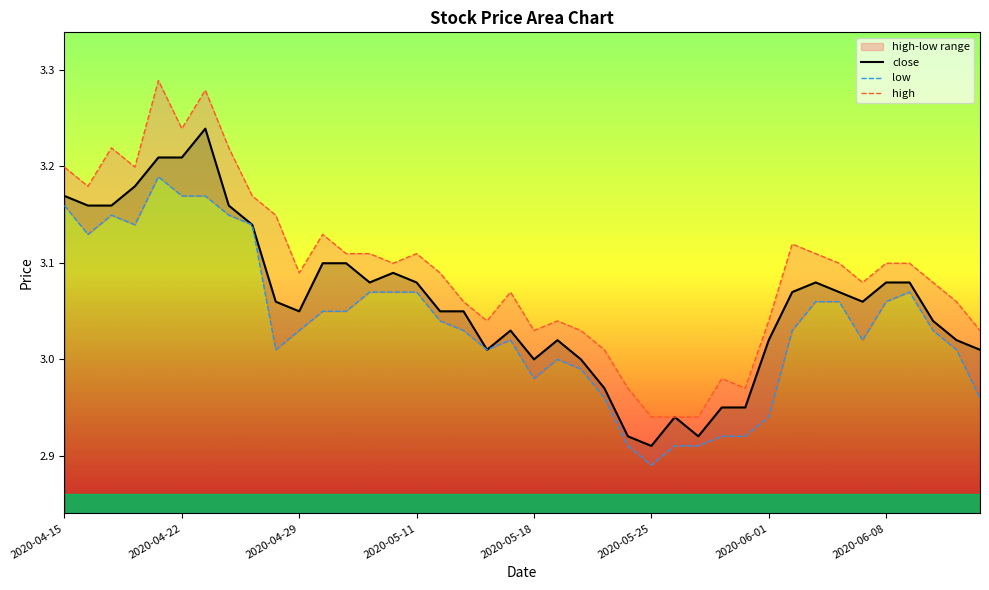

True or false: low has a value of 3.1 at 2020-05-11.

True